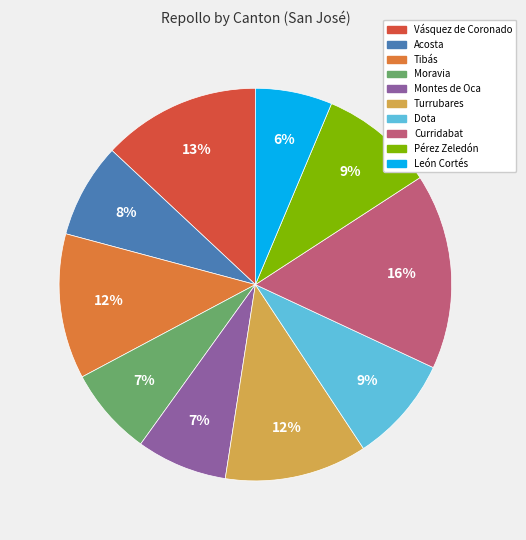

Which slice is the largest?

Curridabat